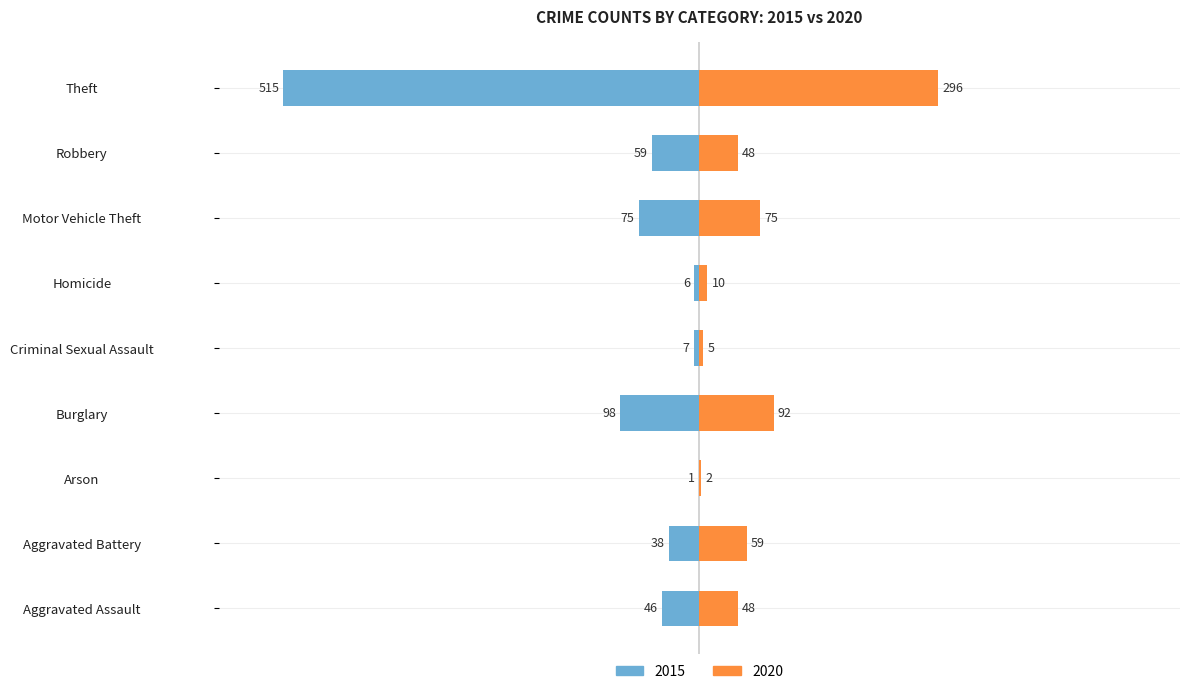

What is the sum of the 2020 values at Criminal Sexual Assault and Aggravated Assault?

53